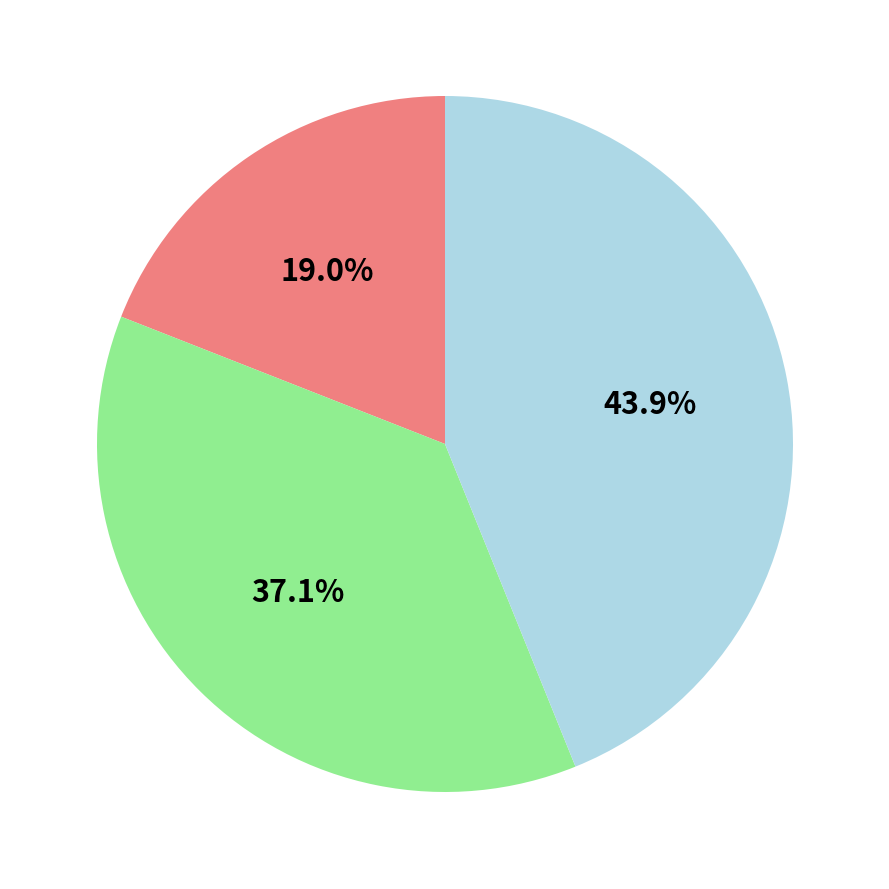

Does any single category account for the majority?

No